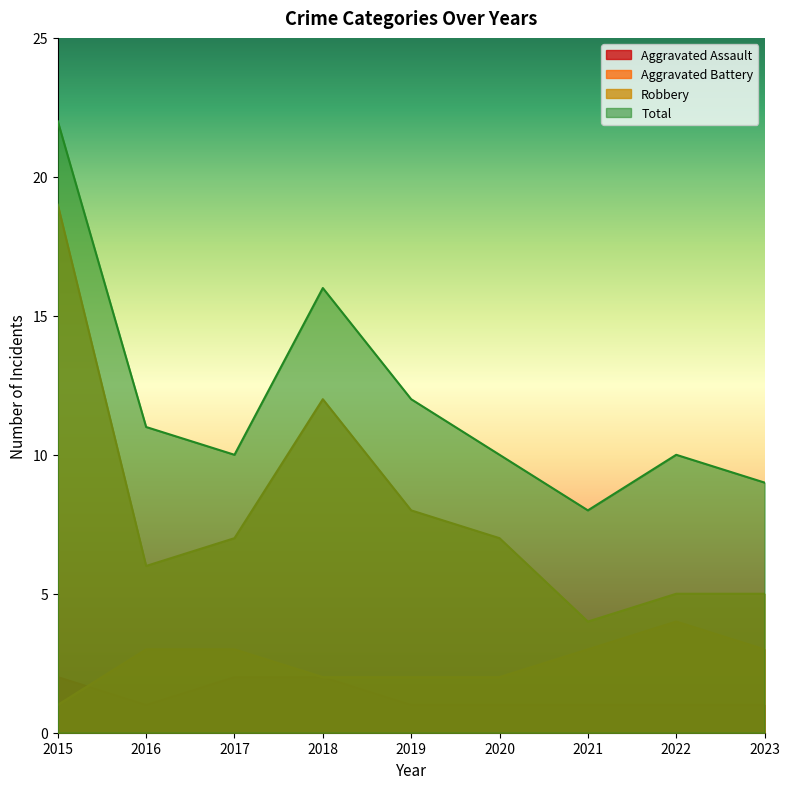

Reading left to right, list all the values displayed in this chart.

Aggravated Assault: 2015=2	2016=1	2017=2	2018=2	2019=1	2020=1	2021=1	2022=1	2023=1
Aggravated Battery: 2015=1	2016=3	2017=3	2018=2	2019=2	2020=2	2021=3	2022=4	2023=3
Robbery: 2015=19	2016=6	2017=7	2018=12	2019=8	2020=7	2021=4	2022=5	2023=5
Total: 2015=22	2016=11	2017=10	2018=16	2019=12	2020=10	2021=8	2022=10	2023=9